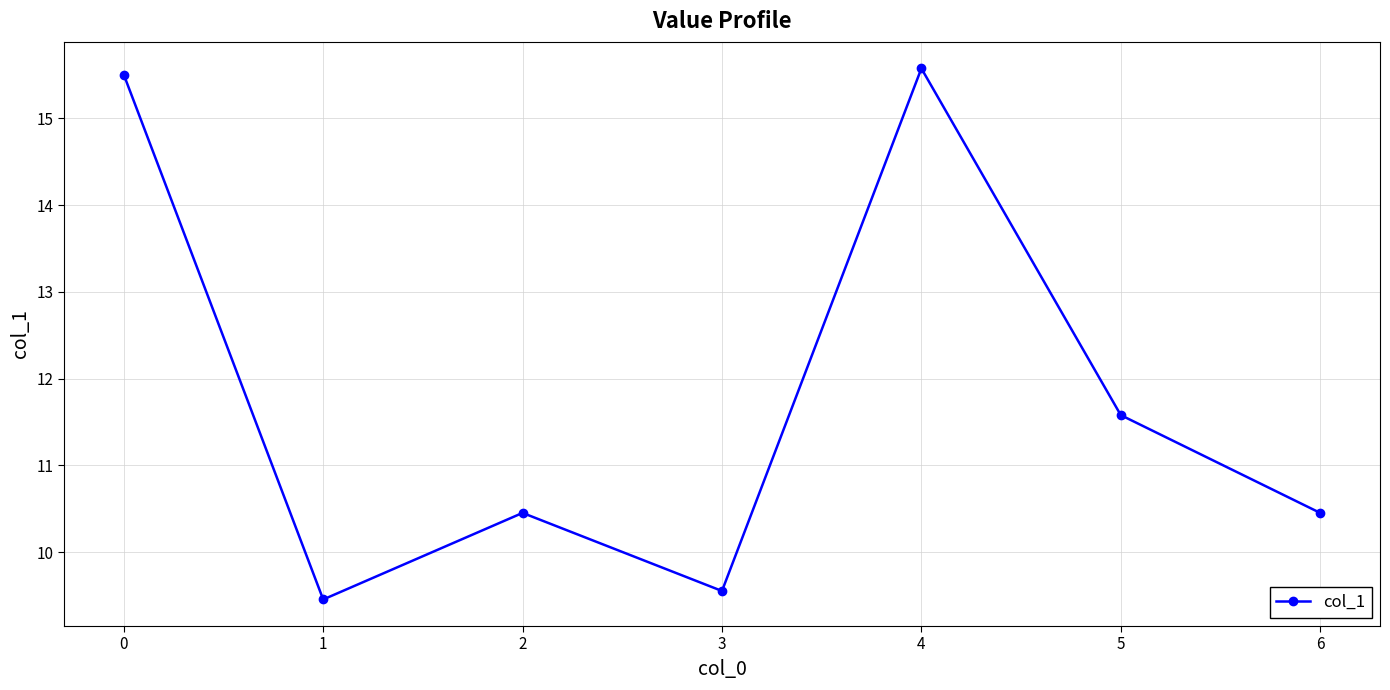

What is the value of the 6th point from the left?

11.6